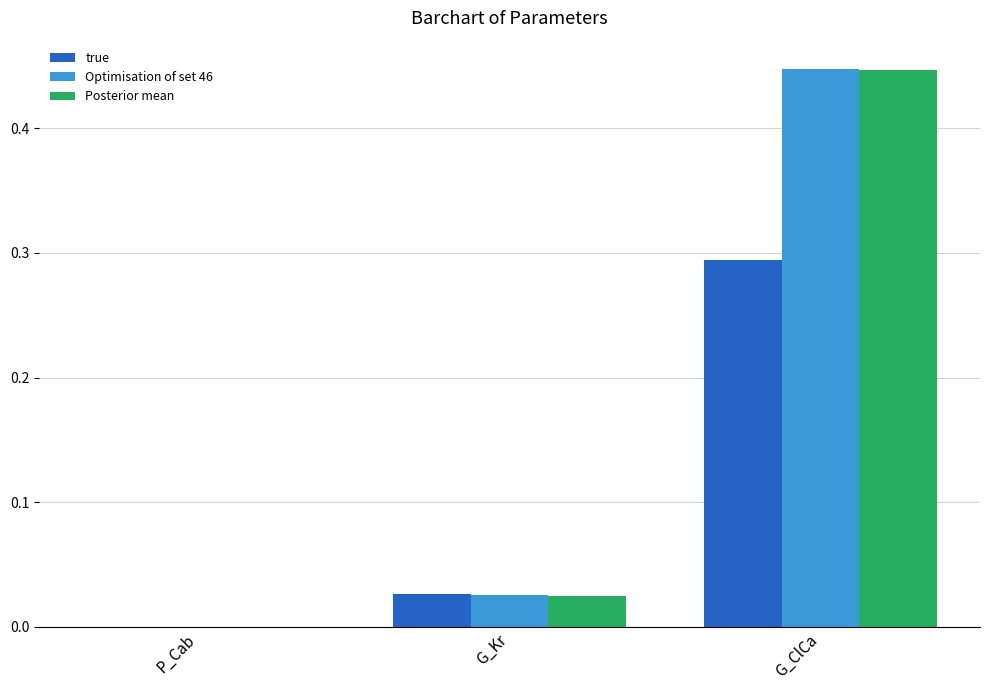

The value of Optimisation of set 46 at G_Kr is 0.0. True or false?

True